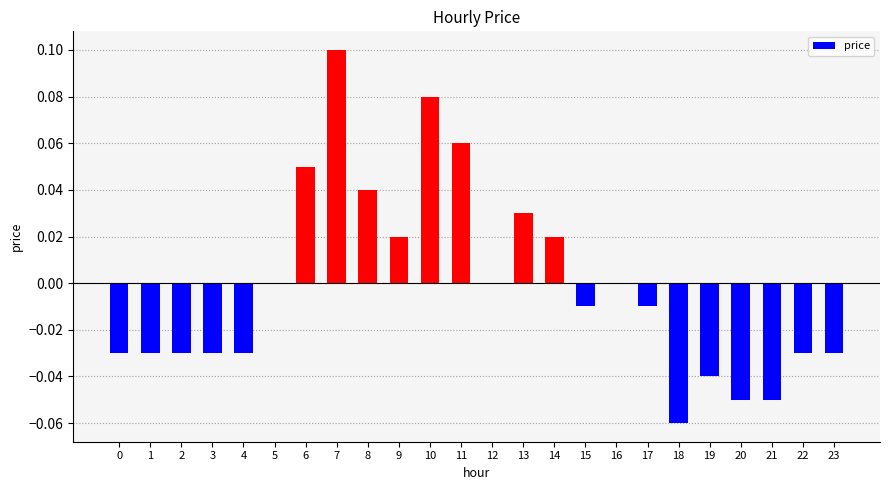

At which category does the chart reach its peak across all series?

7